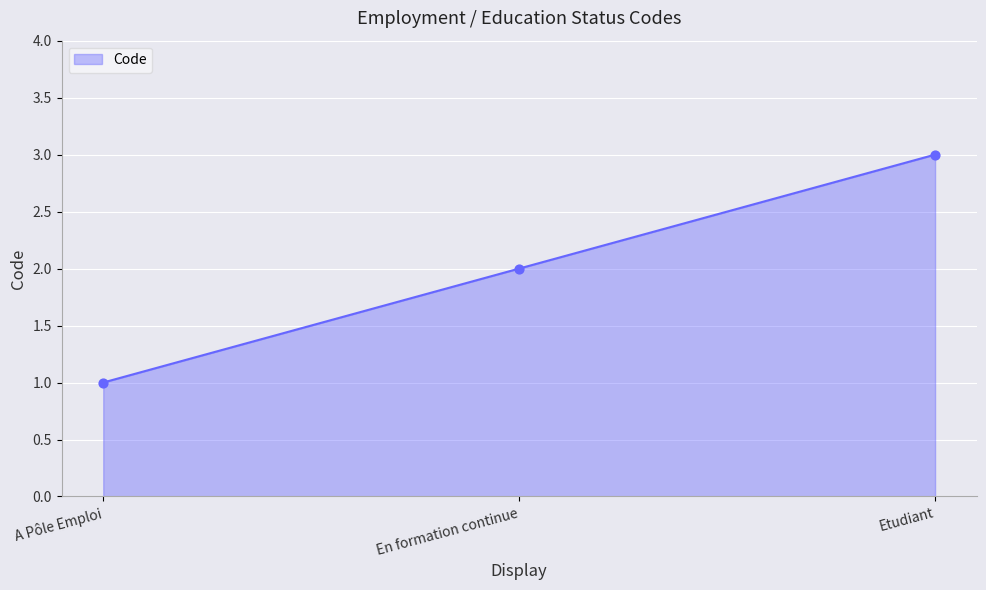

Approximately how many times larger is the value at Etudiant compared to En formation continue?

1.5